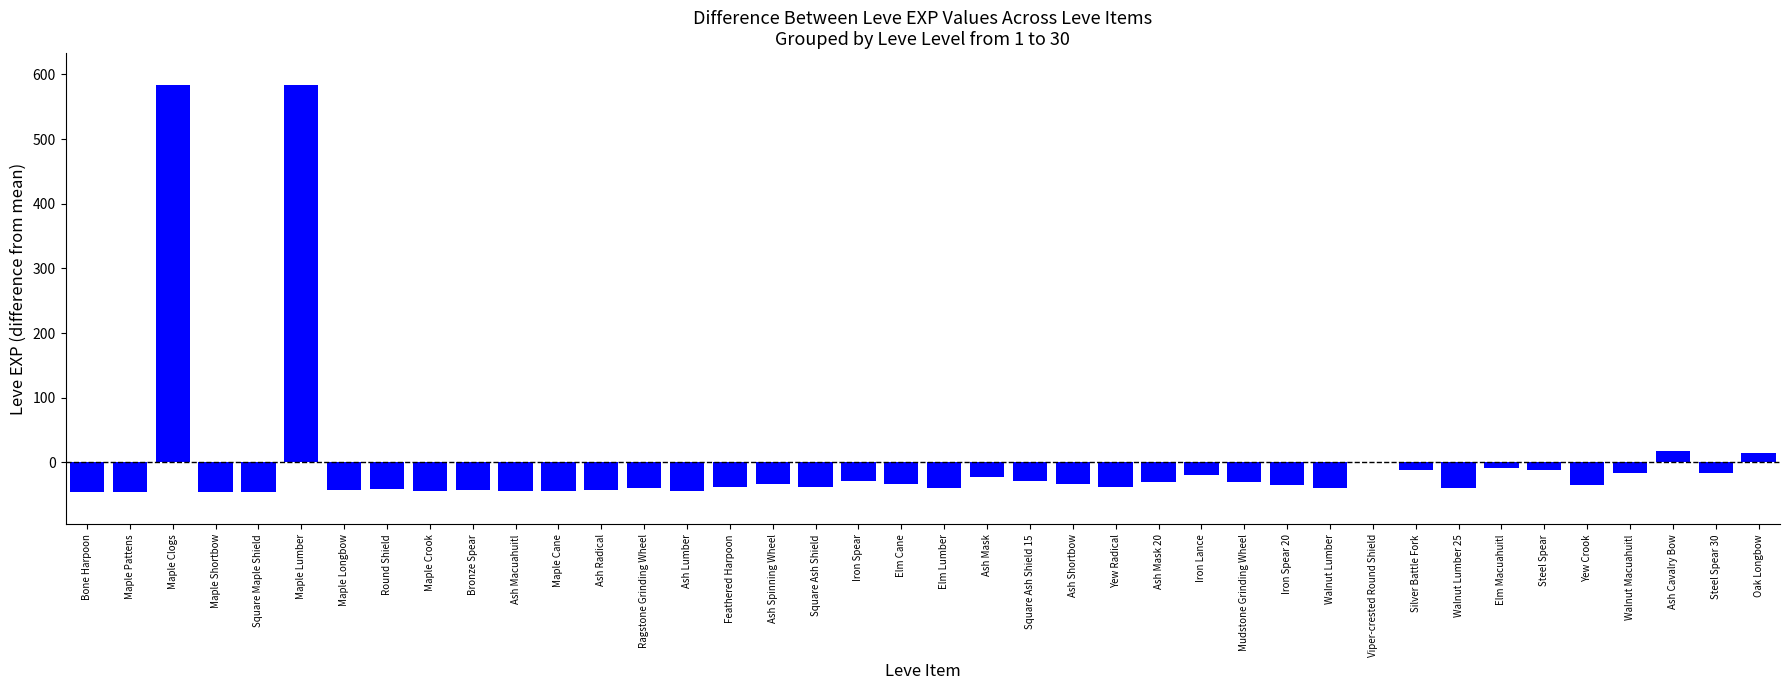

What is the greatest value displayed?

583.0